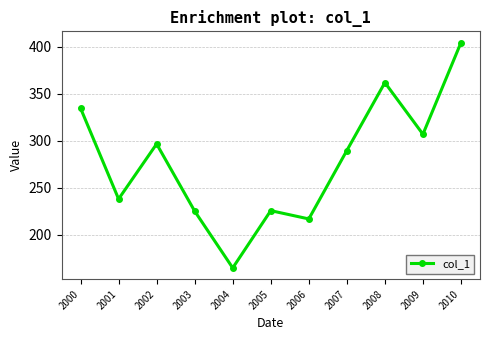

Where is the first local maximum?

2002